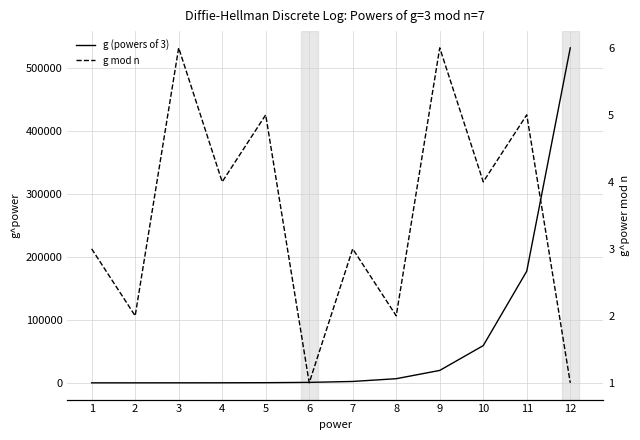

How many lines are shown in the chart?

2